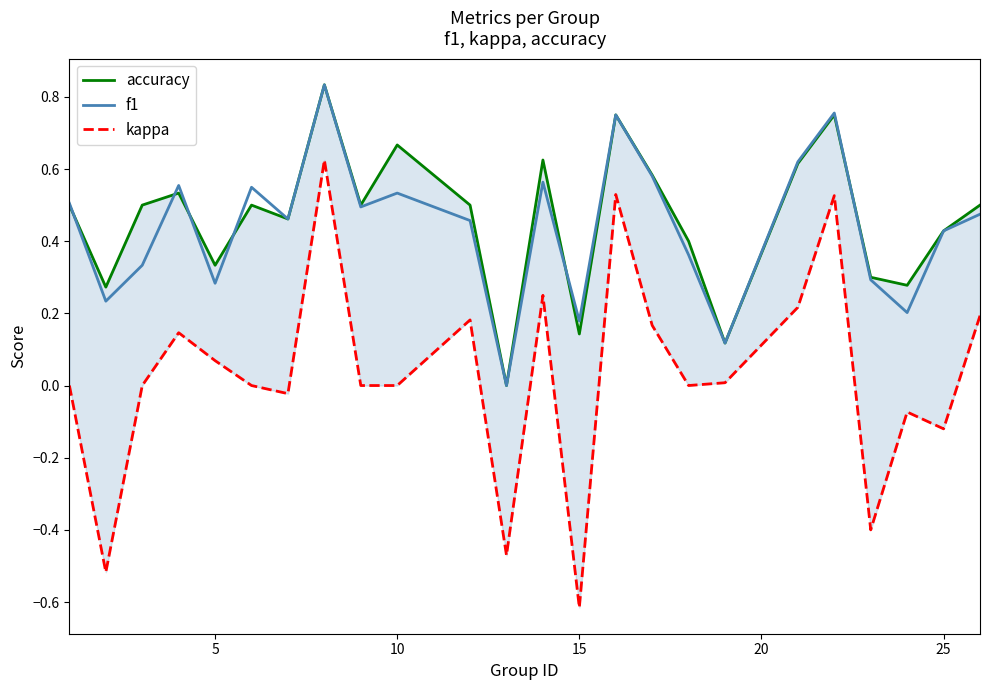

True or false: accuracy has more than 2 interior local peaks.

True